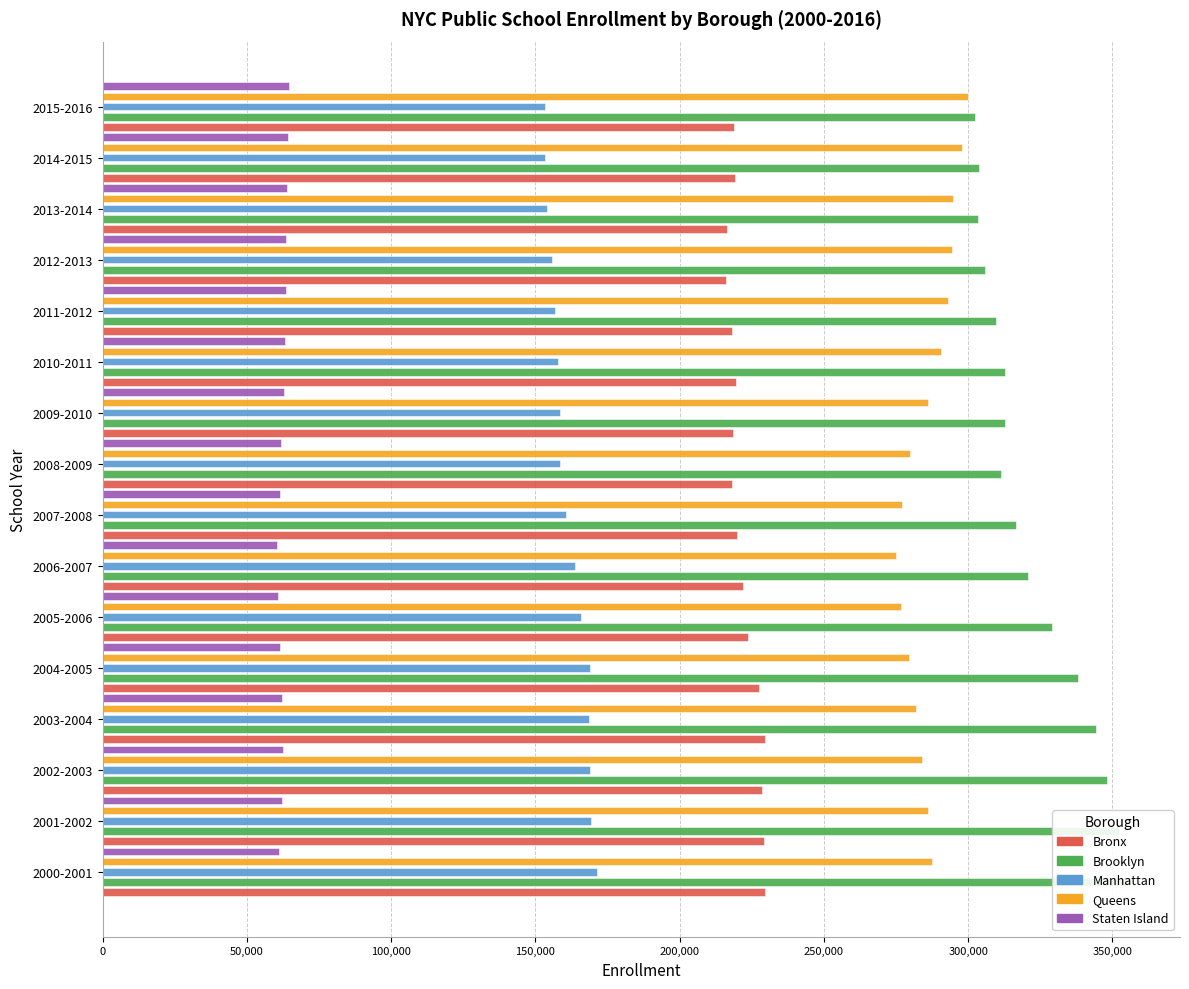

What is the average value of the Manhattan series?

161574